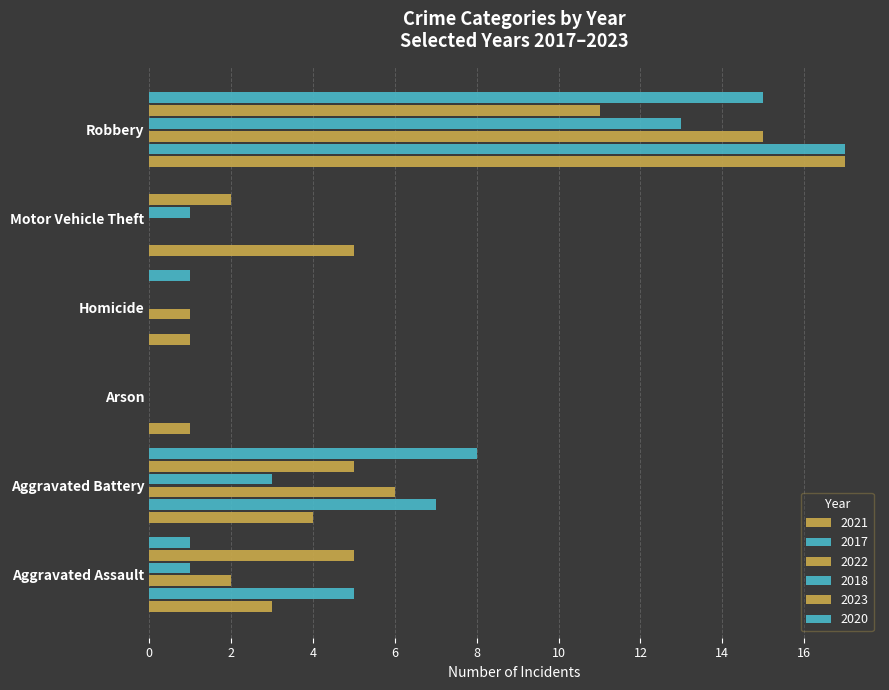

At which label does 2018 first exceed 1?

Aggravated Battery